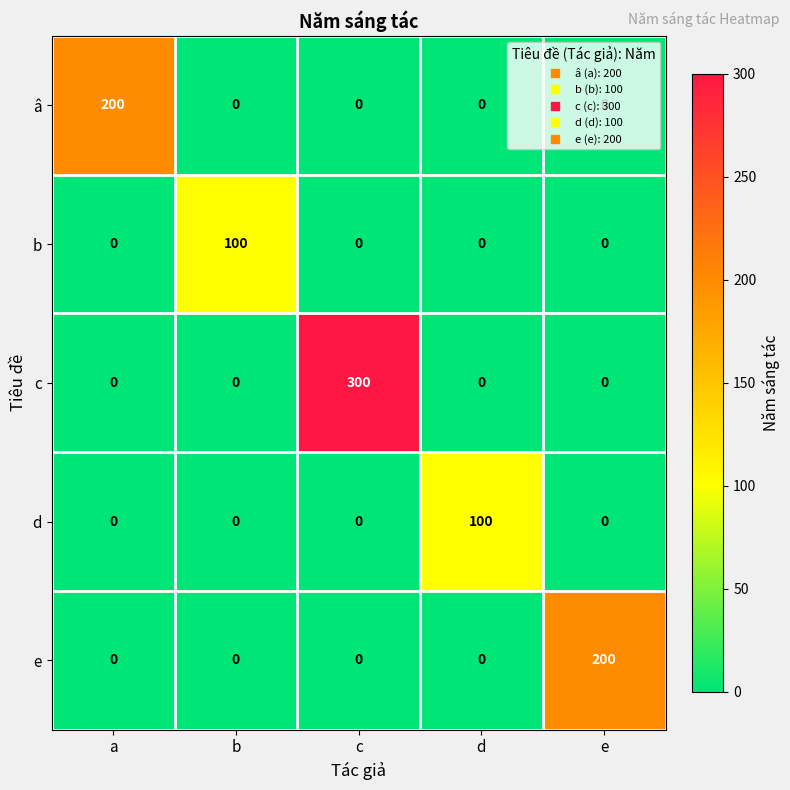

What is the difference between the highest and lowest values at b?

100